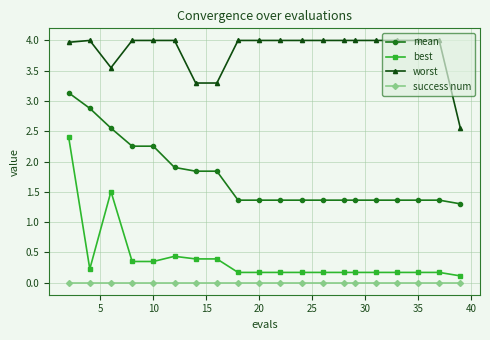

Which series has the widest spread of values?

best